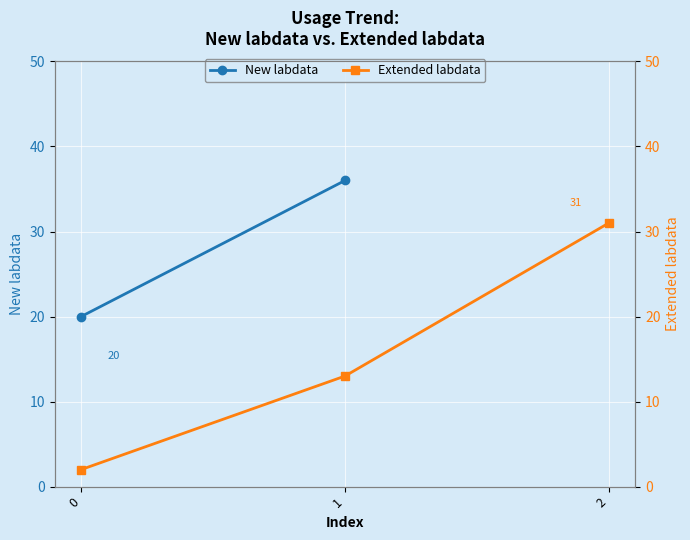

What is the sum of all values?

46